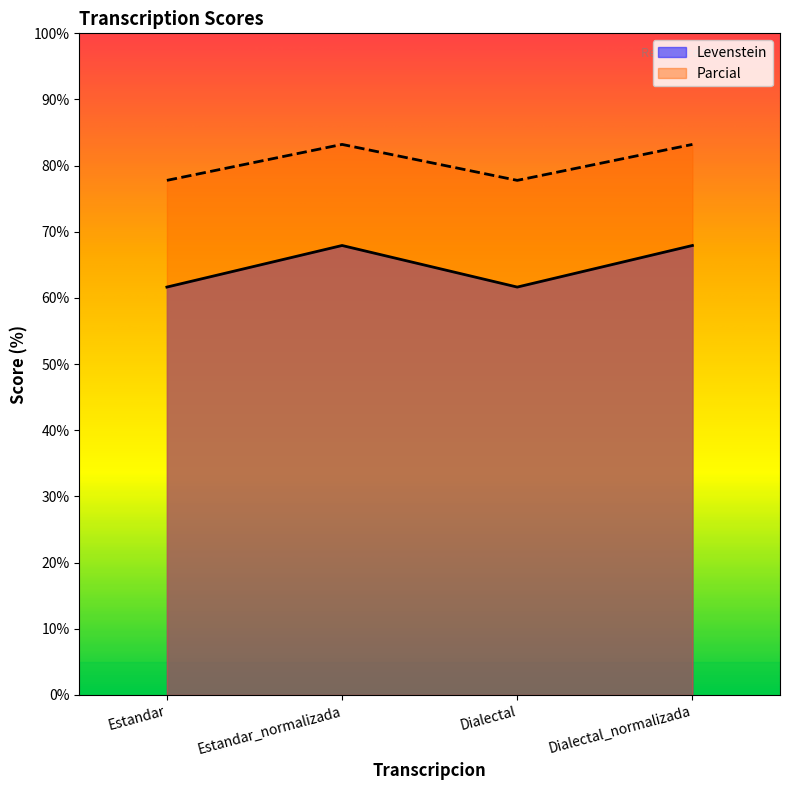

True or false: Parcial and Levenstein cross at least once.

False